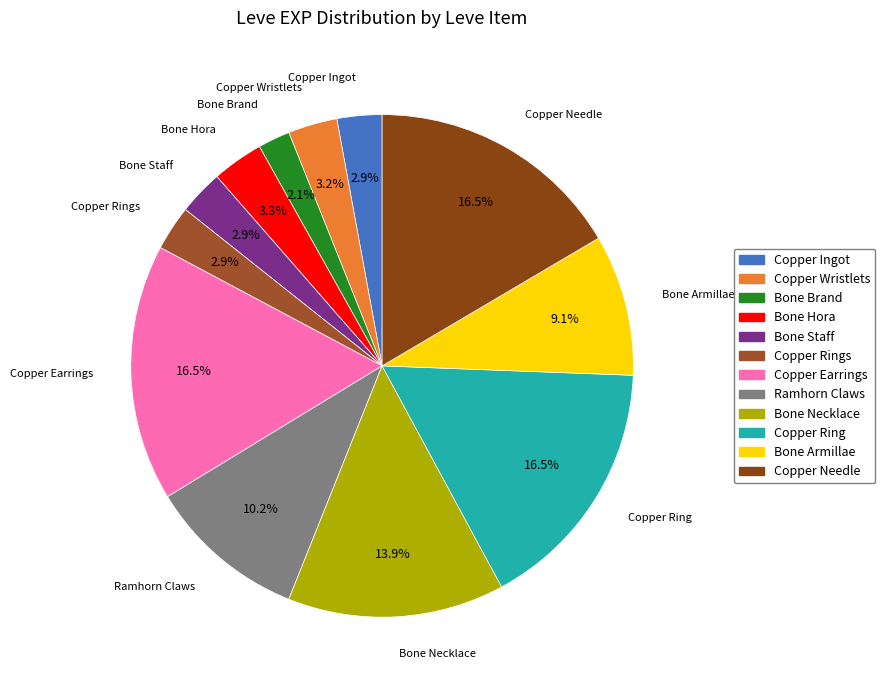

Count the number of slices in the pie.

12